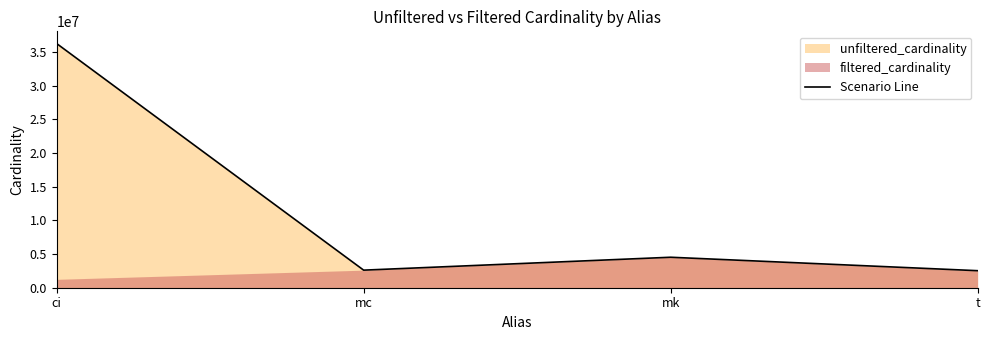

Reading left to right, extract all data points from this chart.

36244344	2609129	4523930	2528312